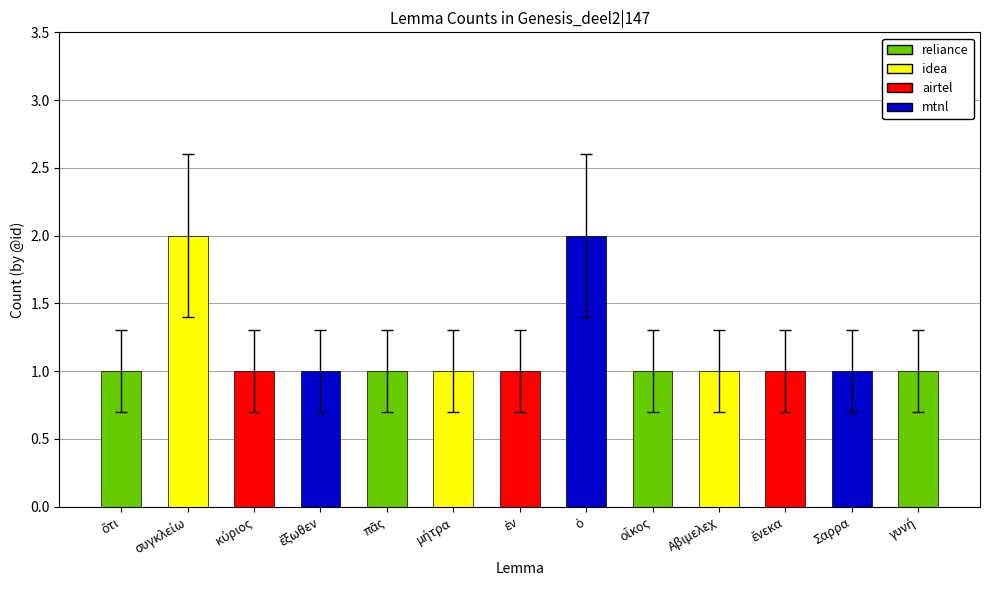

Reading left to right, transcribe all the data shown in this chart.

1	2	1	1	1	1	1	2	1	1	1	1	1